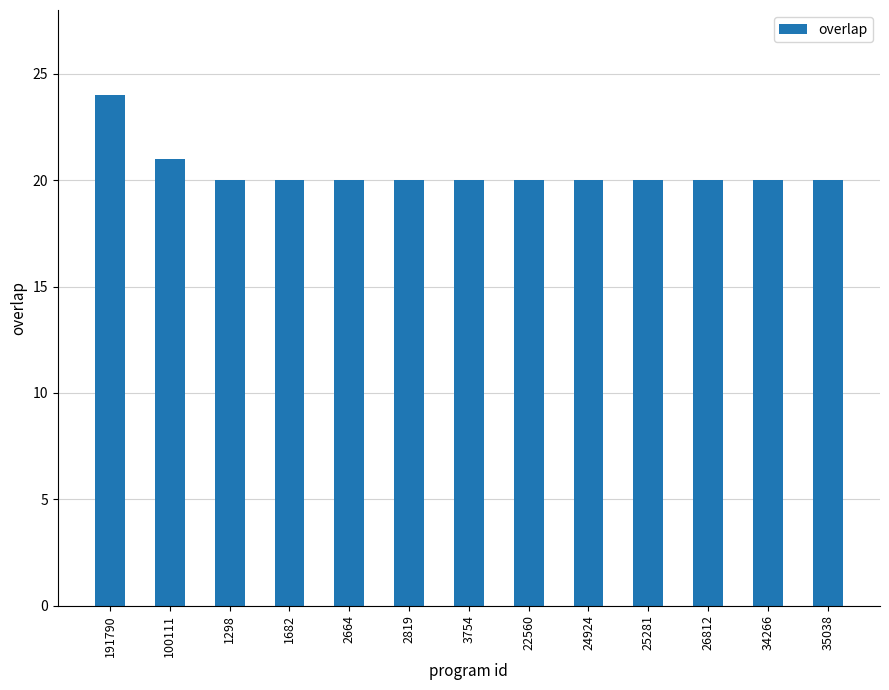

What is the ratio of the value at 191790 to the value at 100111?

1.1